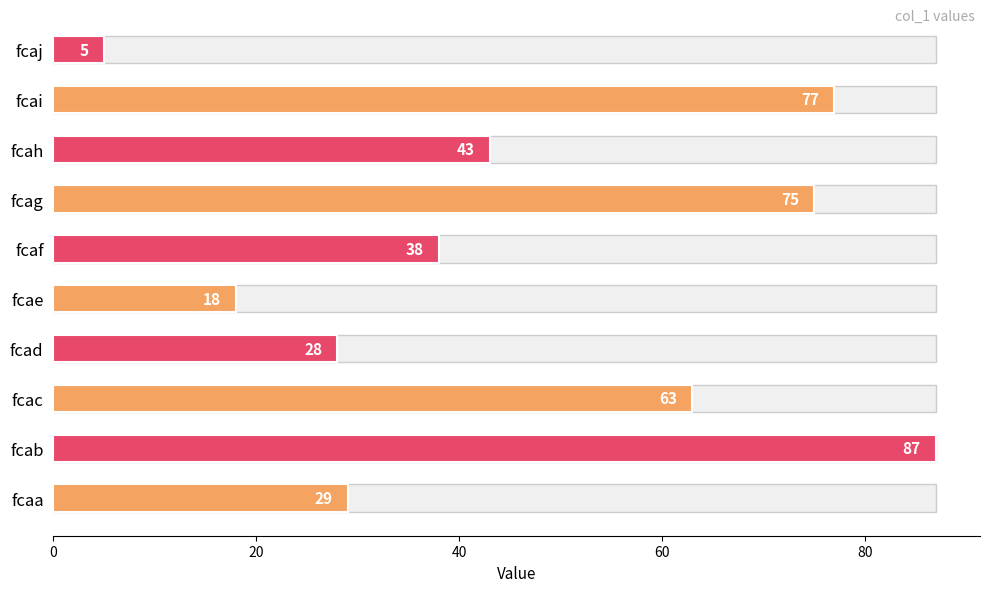

Reading left to right, transcribe all the data shown in this chart.

29	87	63	28	18	38	75	43	77	5